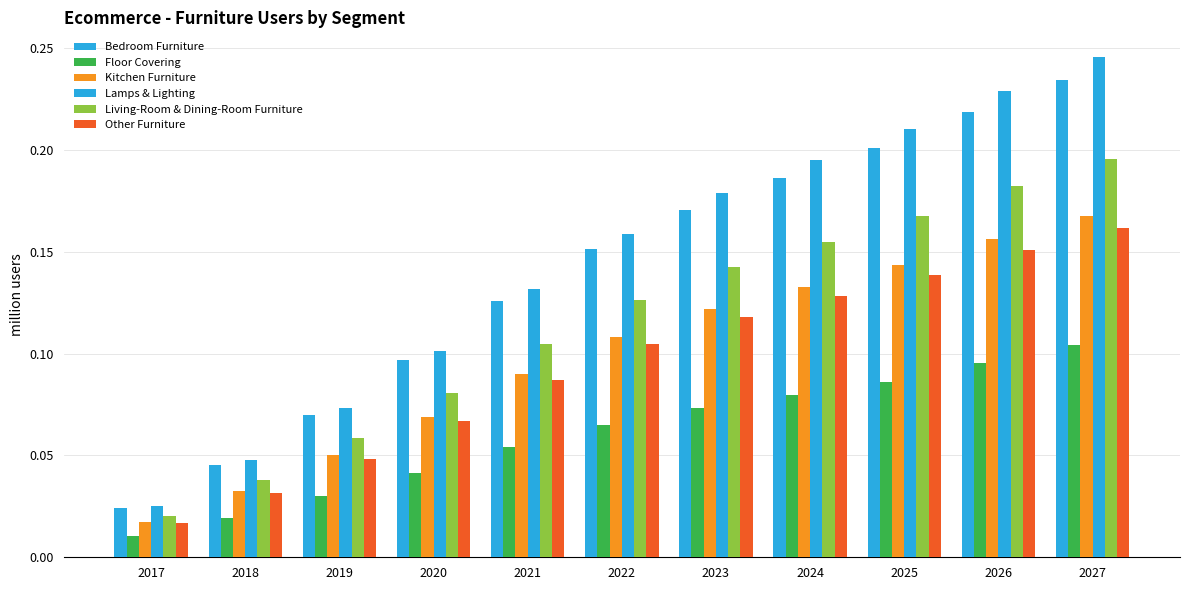

At how many categories does at least one series exceed 0?

11